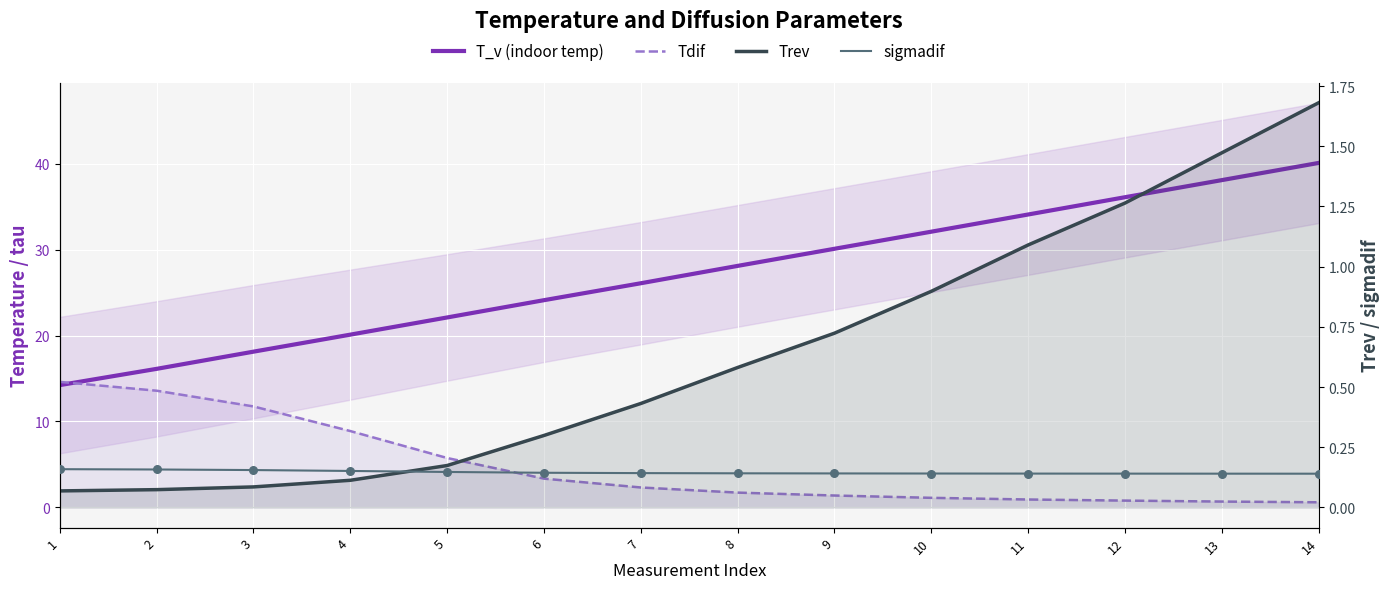

Which series contains the lowest Y value?

Trev